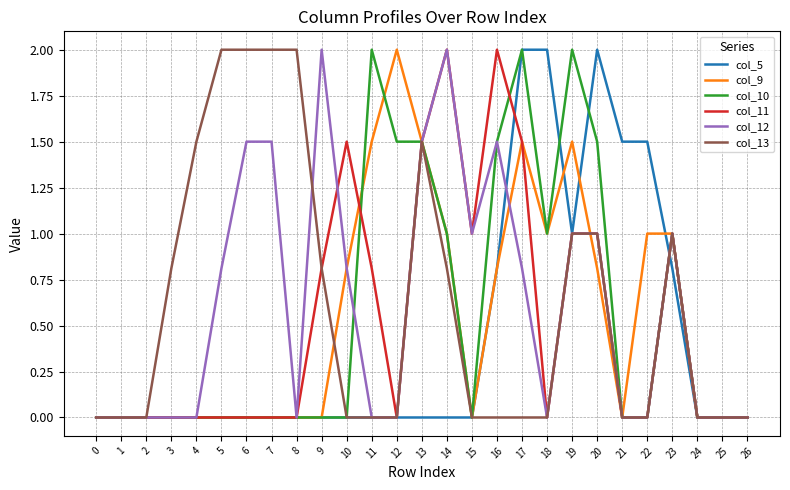

What is the spread (max minus min) of values at 8?

2.0